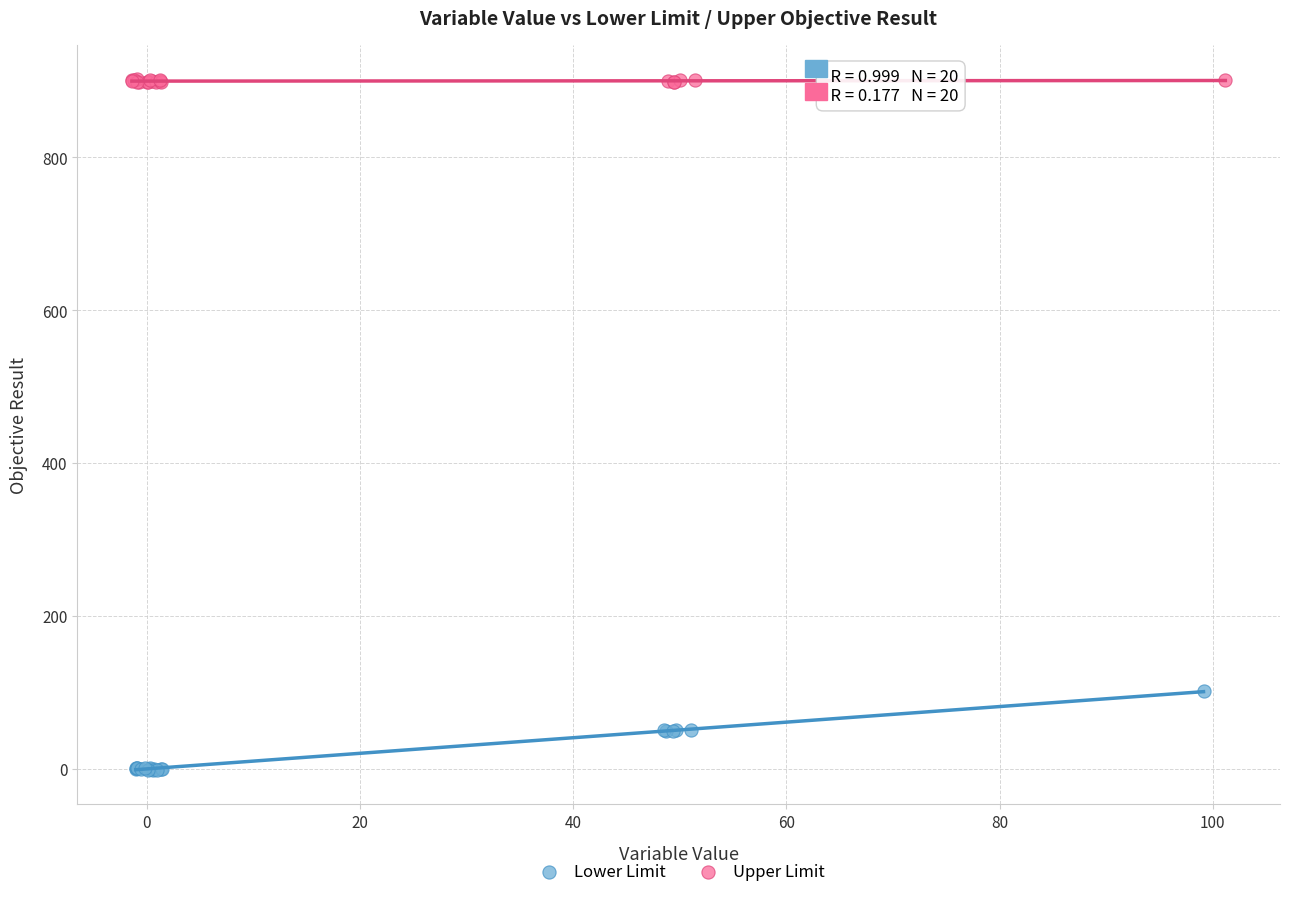

Which series reaches the minimum Y coordinate?

Lower Limit